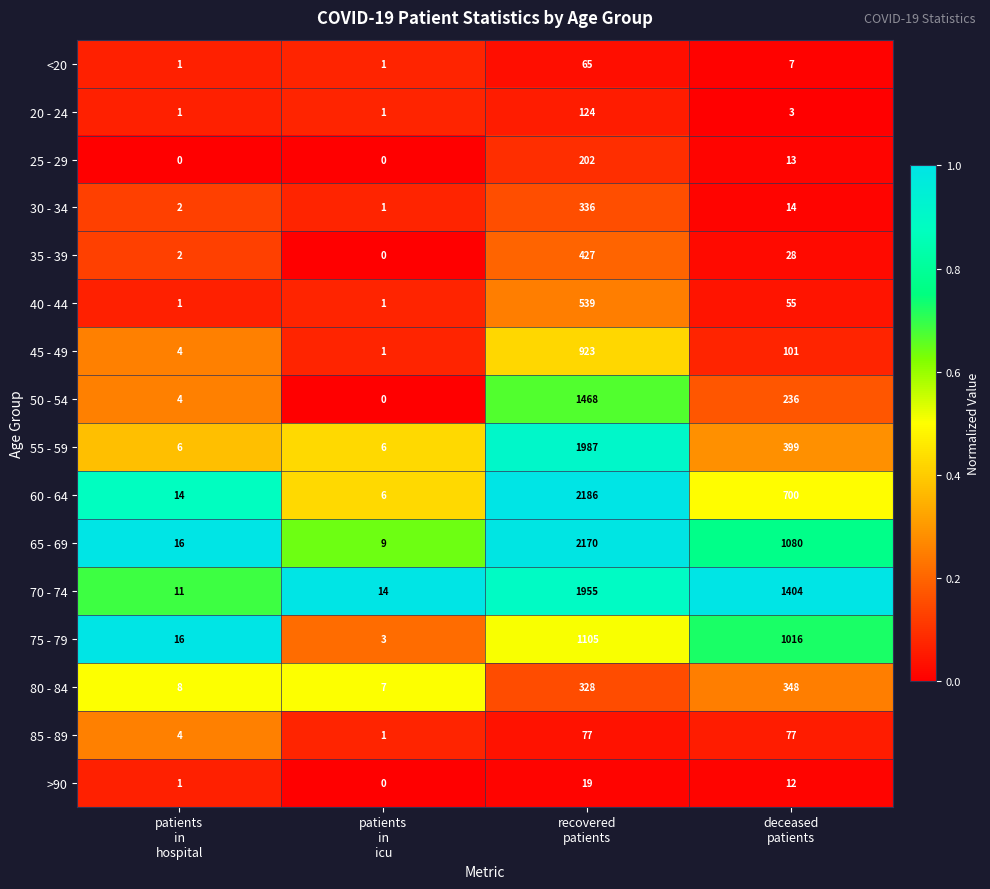

List the series in order of their peak value, highest first.

60 - 64, 65 - 69, 55 - 59, 70 - 74, 50 - 54, 75 - 79, 45 - 49, 40 - 44, 35 - 39, 80 - 84, 30 - 34, 25 - 29, 20 - 24, 85 - 89, <20, >90